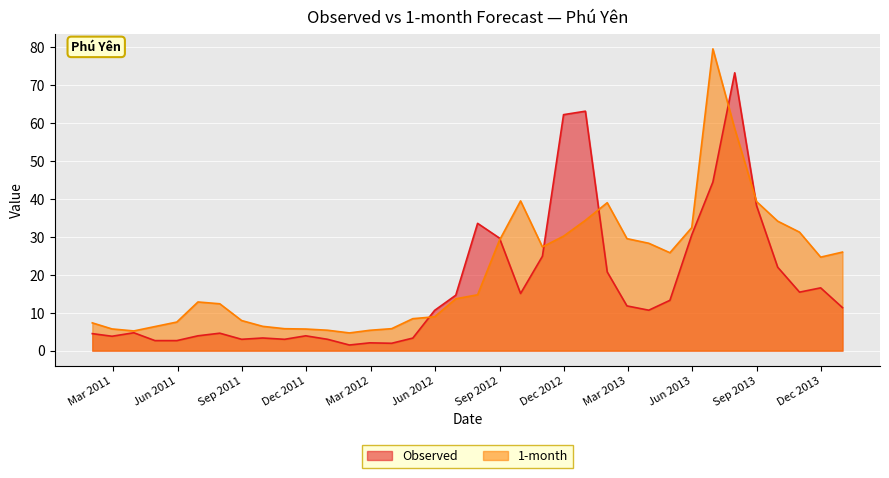

The value of Observed at 2011-11-30 is 5.9. True or false?

False